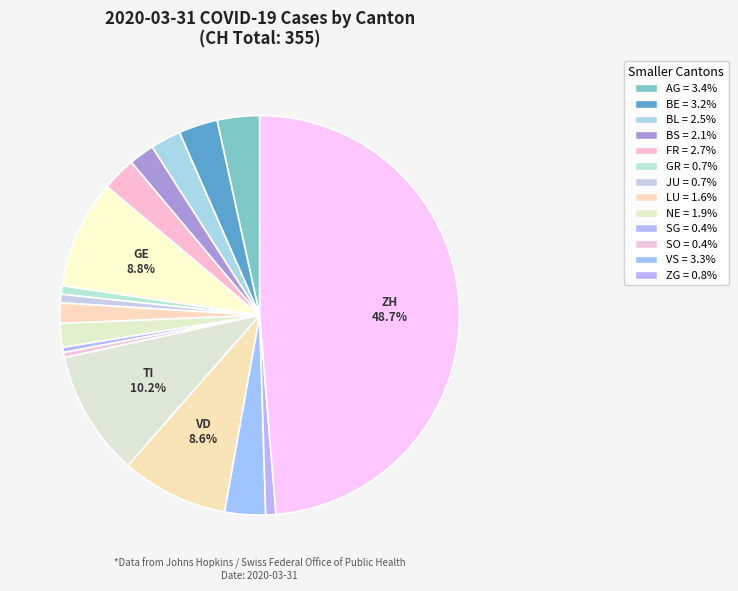

Count the number of slices in the pie.

17